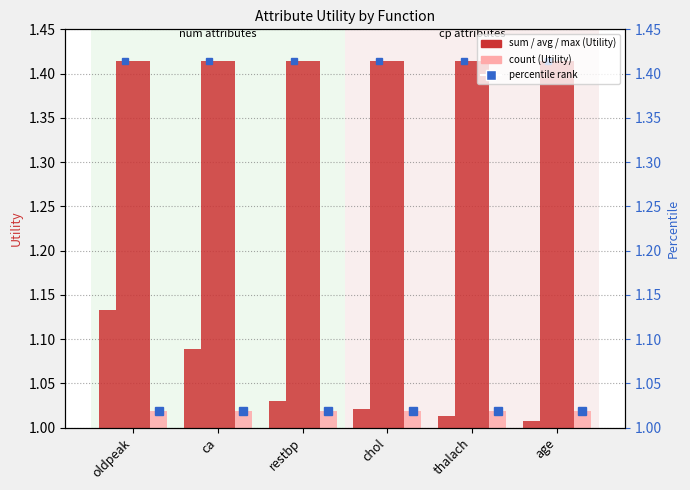

How many bars are there in total?

24